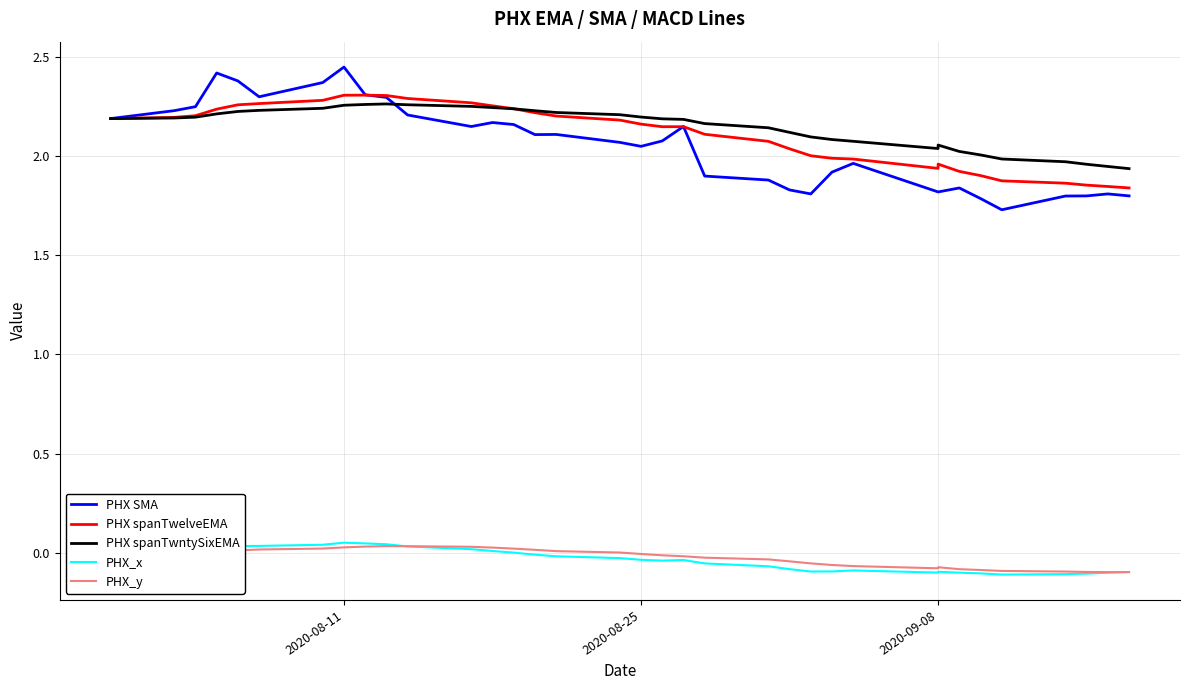

What is the difference between the maximum and minimum values in the PHX spanTwntySixEMA series?

0.3